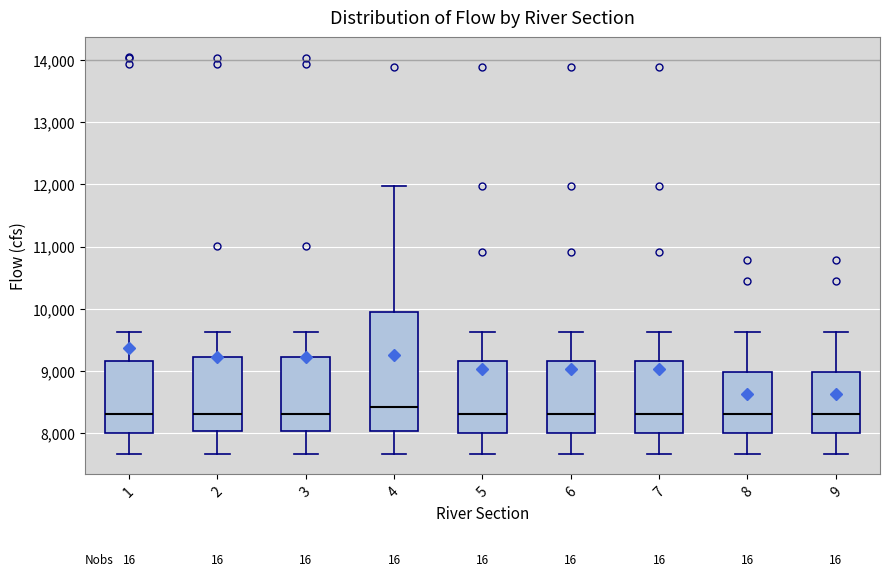

Which box is the tallest, from its lower edge to its upper edge?

4